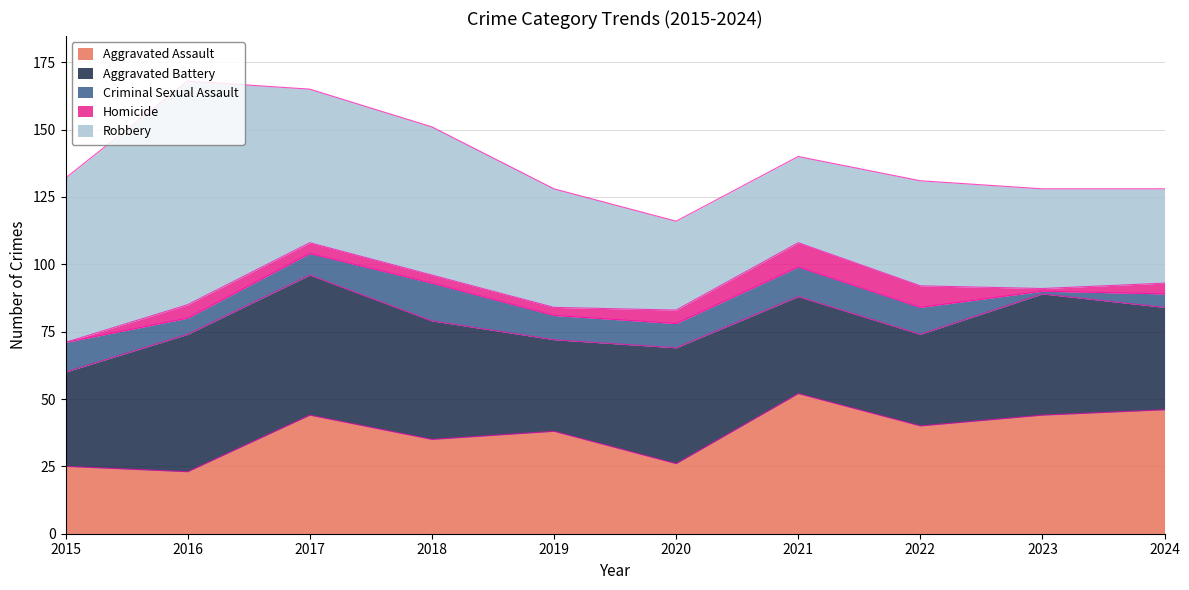

What is the average value of the Criminal Sexual Assault series?

8